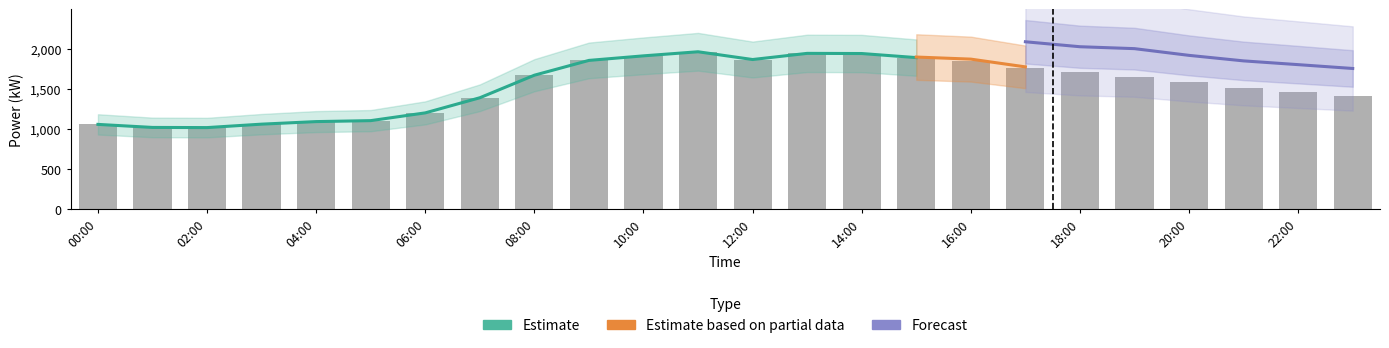

What are all the series names shown in the legend?

Estimate, Estimate based on partial data, Forecast